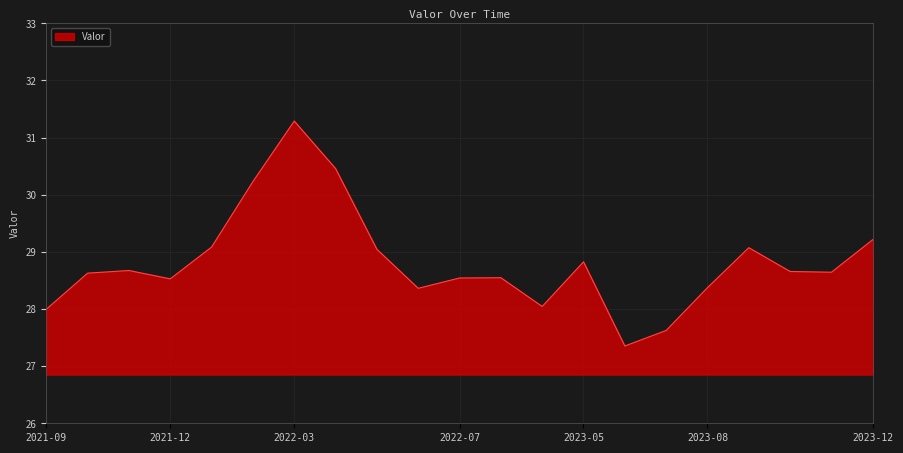

What is the maximum value shown in the chart?

31.3